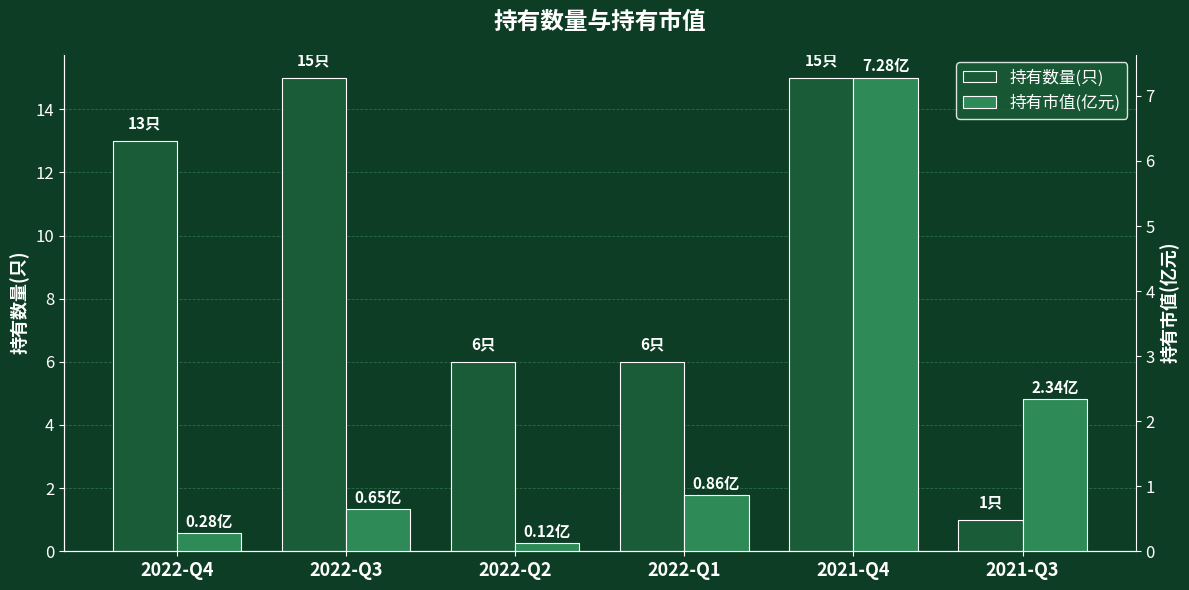

At which label does 持有数量(只) first exceed 13?

2022-Q3